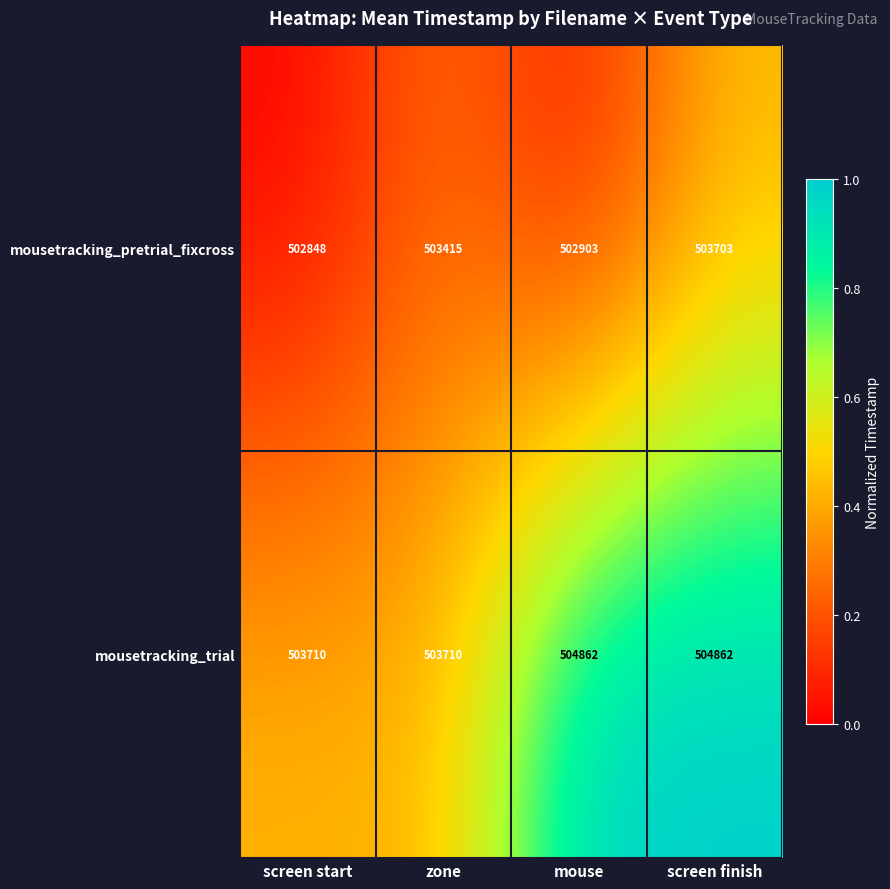

Reading left to right, extract all data points from this chart.

mousetracking_pretrial_fixcross: 502848	503415	502903	503703
mousetracking_trial: 503710	503710	504862	504862